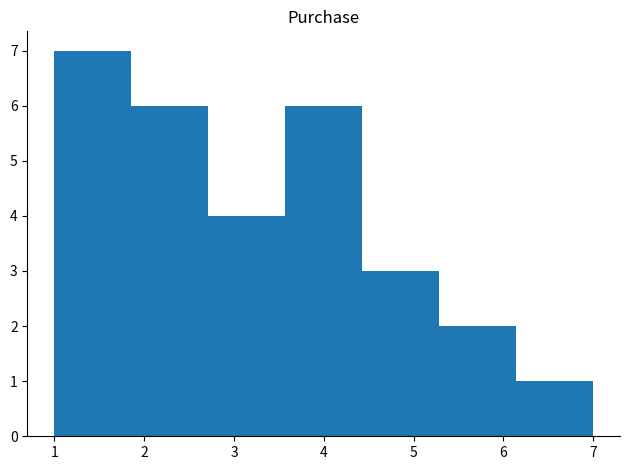

What is the height of the bar covering 3.6 to 4.4 on the x-axis? Neither the bar edges nor the heights are printed on the chart, so give them approximately, as read against the axes.

6